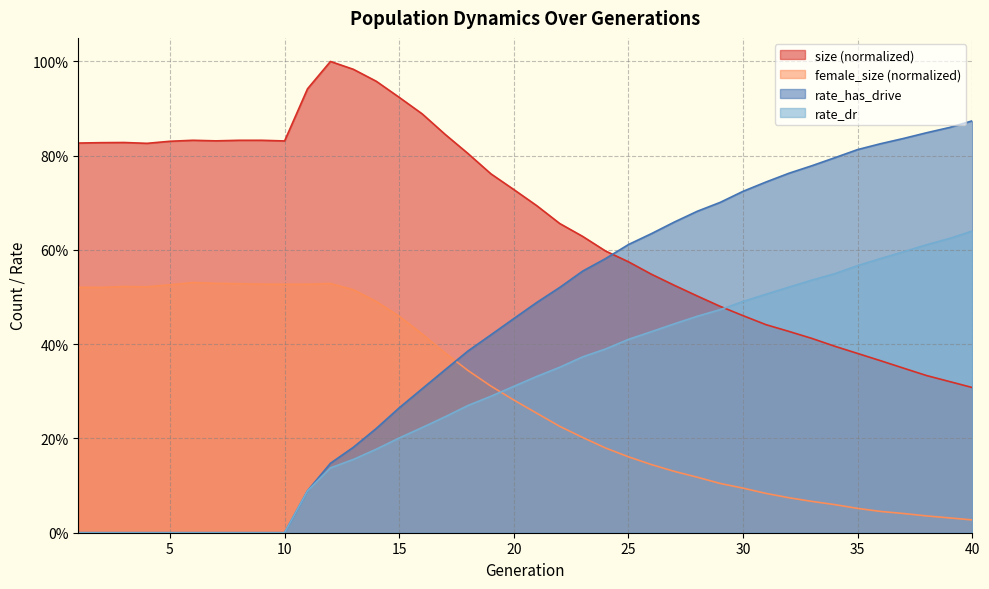

What is the difference between the maximum and minimum values in the rate_dr series?

0.6